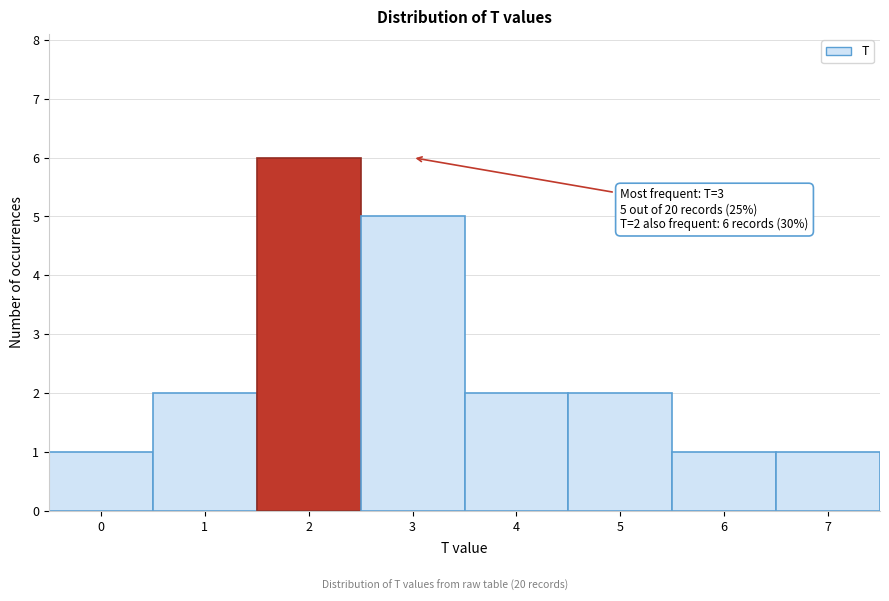

Which range on the x-axis has the tallest bar?

1.5 to 2.5